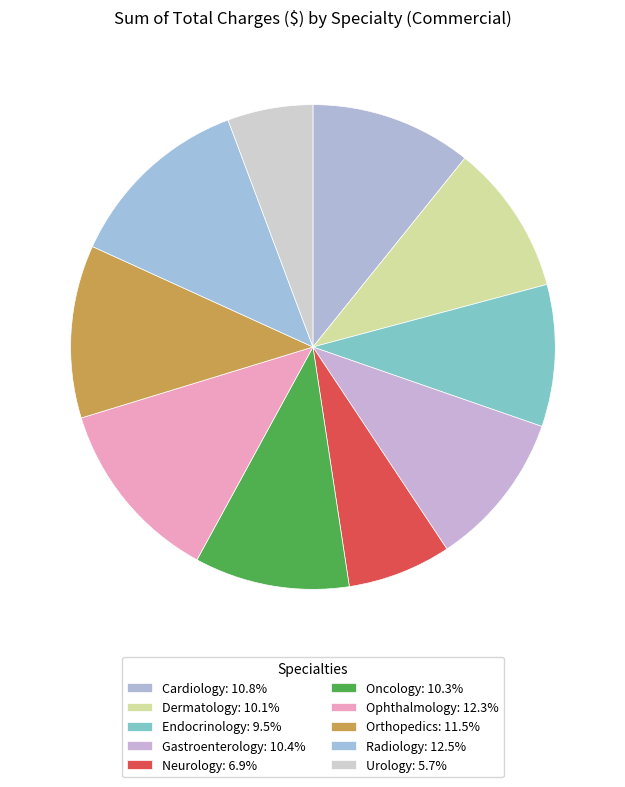

To the nearest percent, what percentage of the pie is Cardiology?

11%